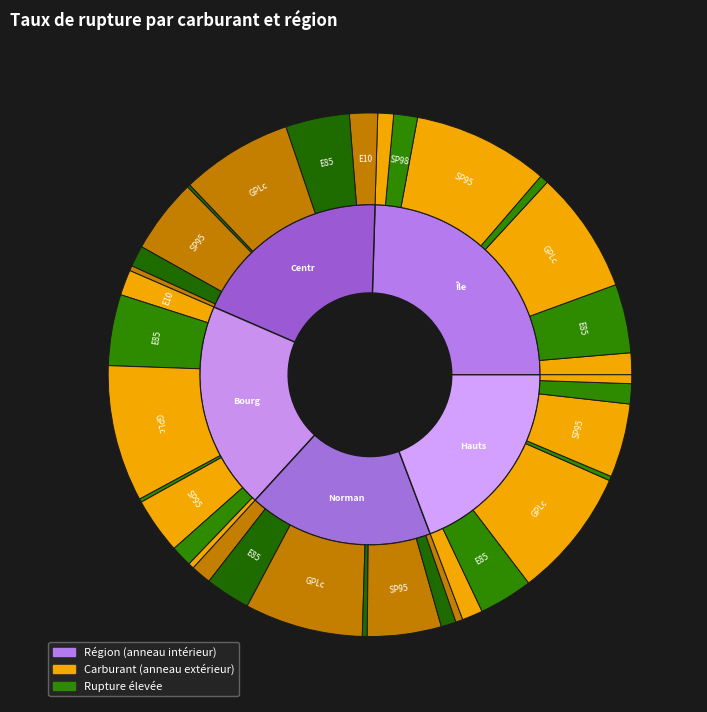

Combined, do GPLc and SP95 account for over 50%?

Yes